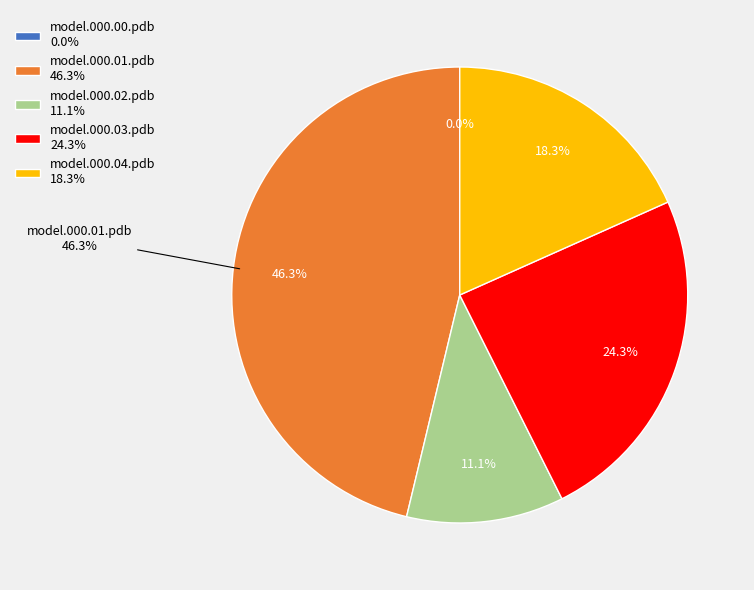

To the nearest percent, what is the average slice percentage?

20%